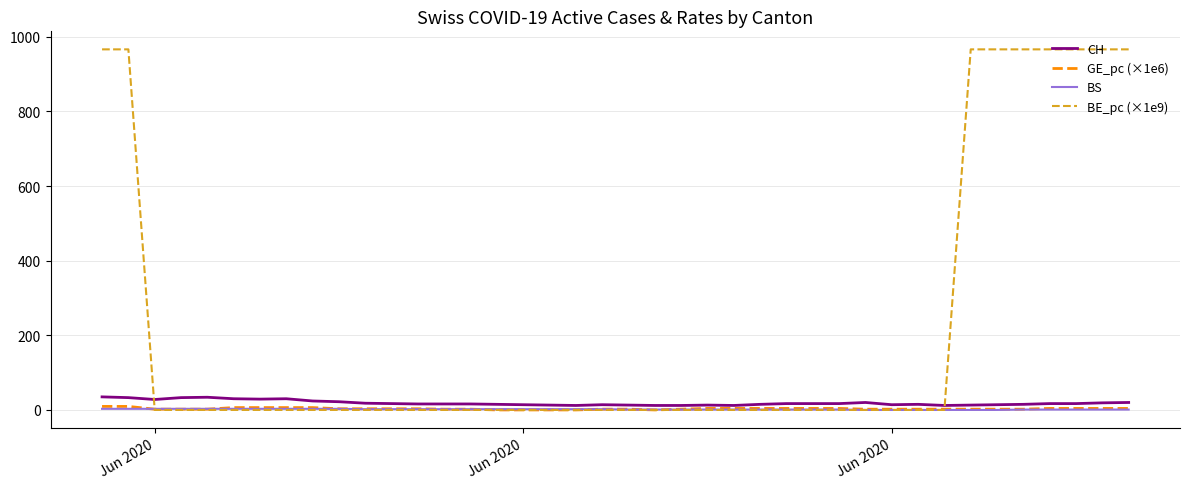

What is the highest value of the BE_pc (×1e9) series?

966.2